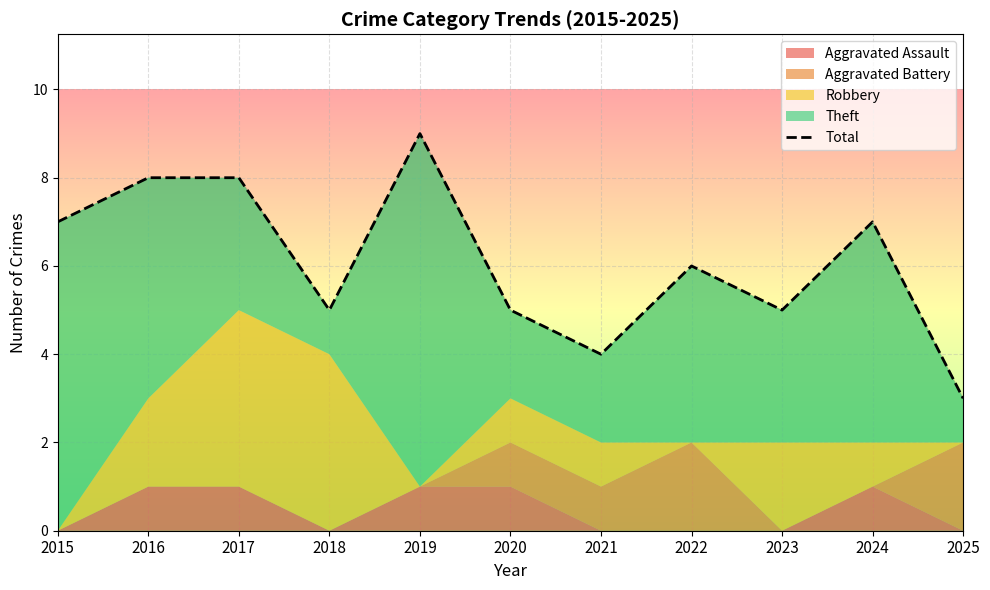

True or false: there are more than 2 points higher than both neighbors.

True